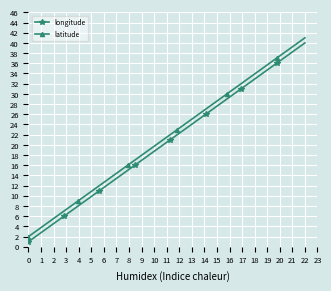

How many data points does each series have?

40